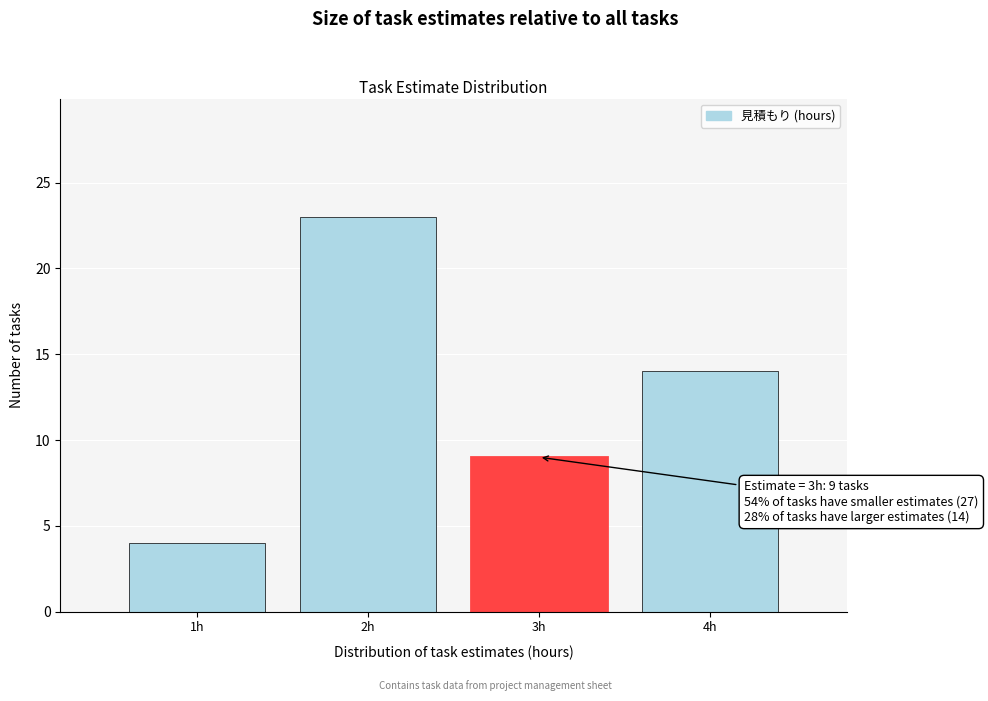

Reading right to left, extract all data points from this chart.

14	9	23	4